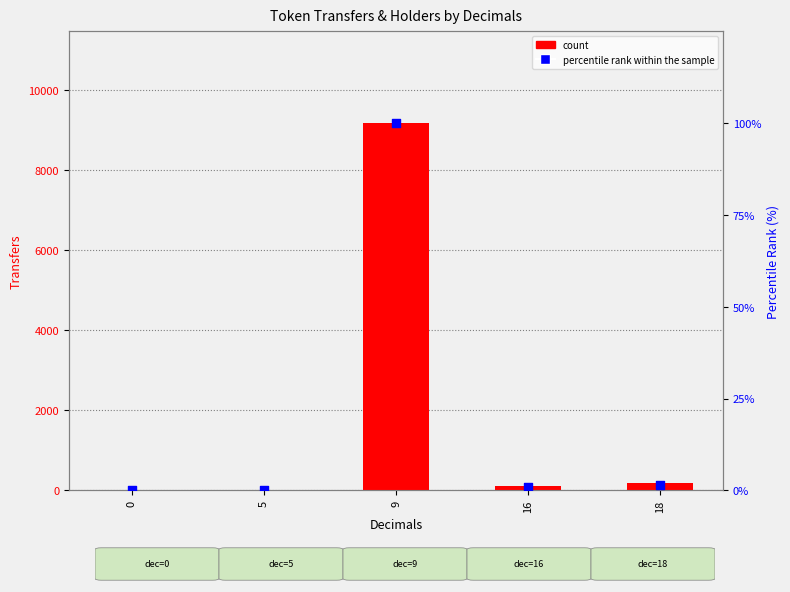

Which series reaches the minimum Y coordinate?

percentile rank within the sample